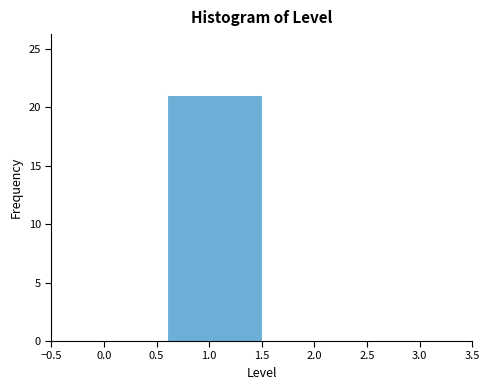

Reading left to right, what are all the values shown in this chart?

0.0=0	1.0=21	2.0=0